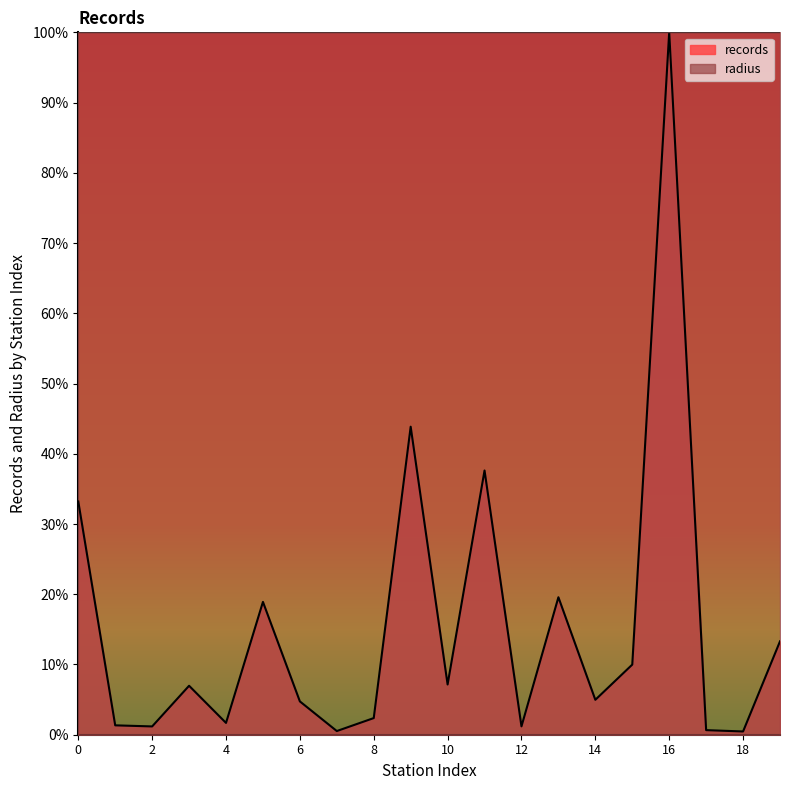

List the labels in order of value, largest first.

16, 9, 11, 0, 13, 5, 19, 15, 10, 3, 14, 6, 8, 4, 1, 12, 2, 17, 7, 18